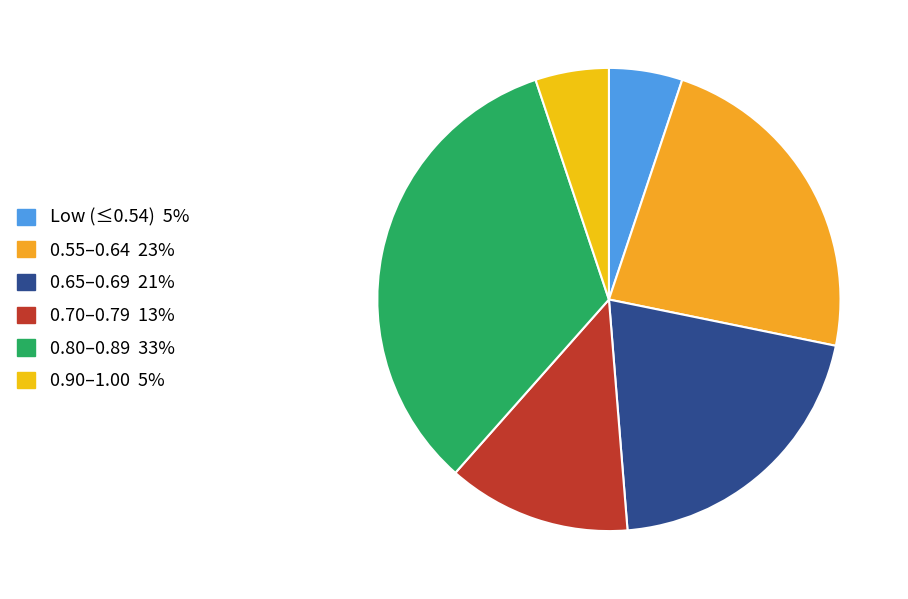

Is there a majority slice in this chart?

No